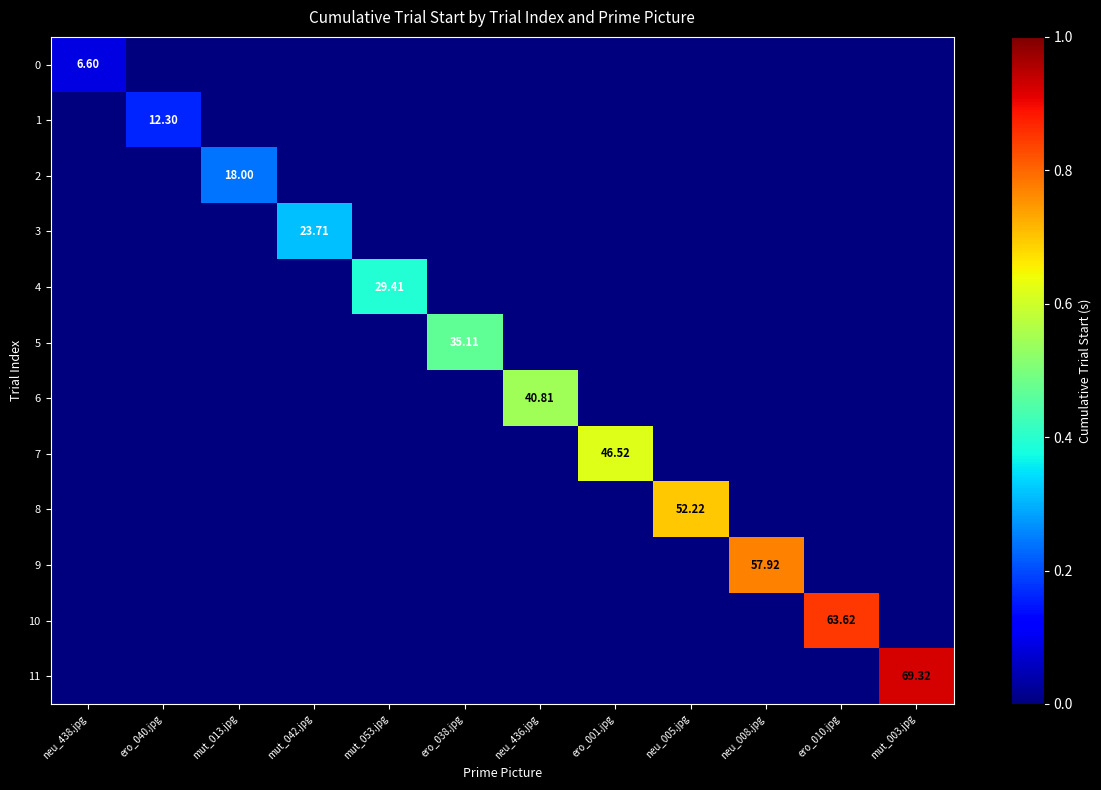

True or false: 11 has a value of 0.9 at mut_003.jpg.

True